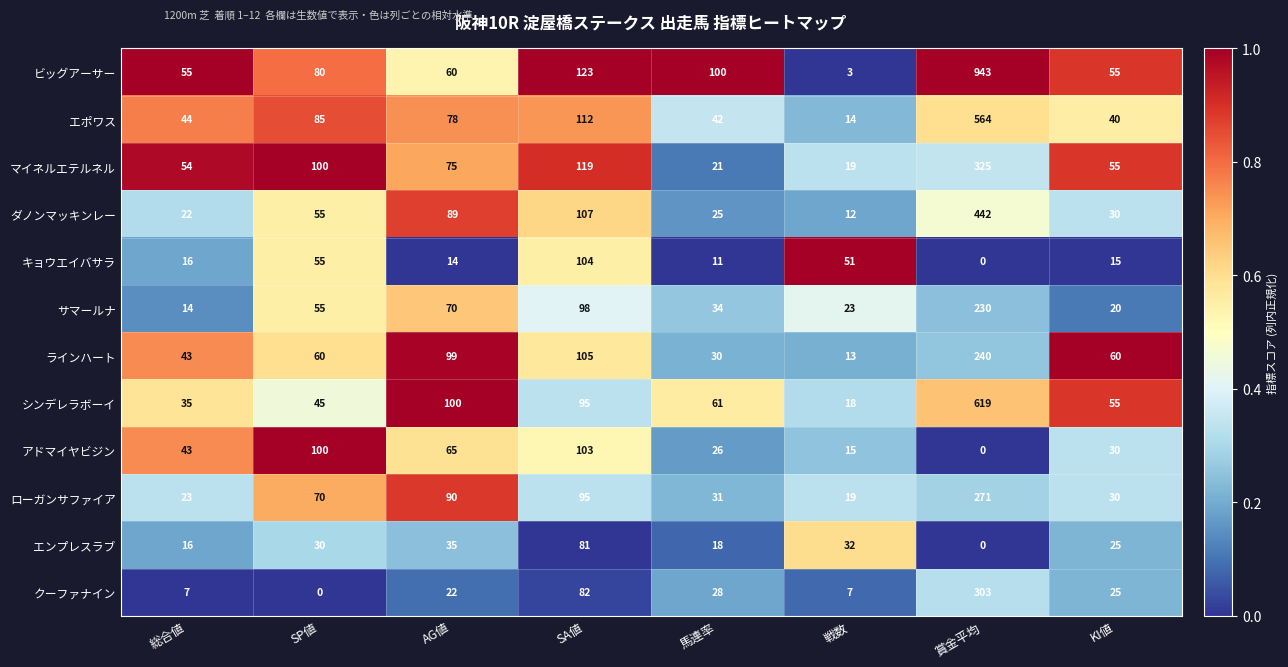

Where is エポワス nearest to the value 289?

SA値